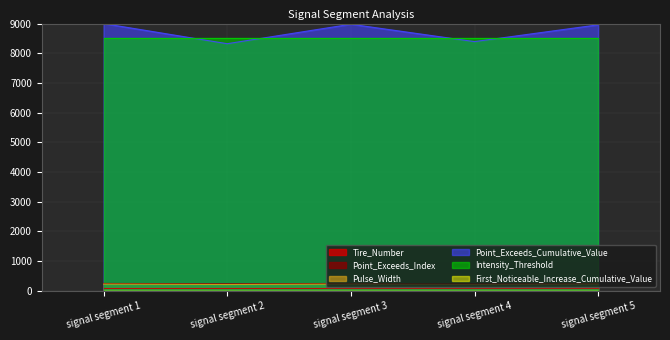

Where does the Point_Exceeds_Cumulative_Value series first go above 8958?

signal segment 1